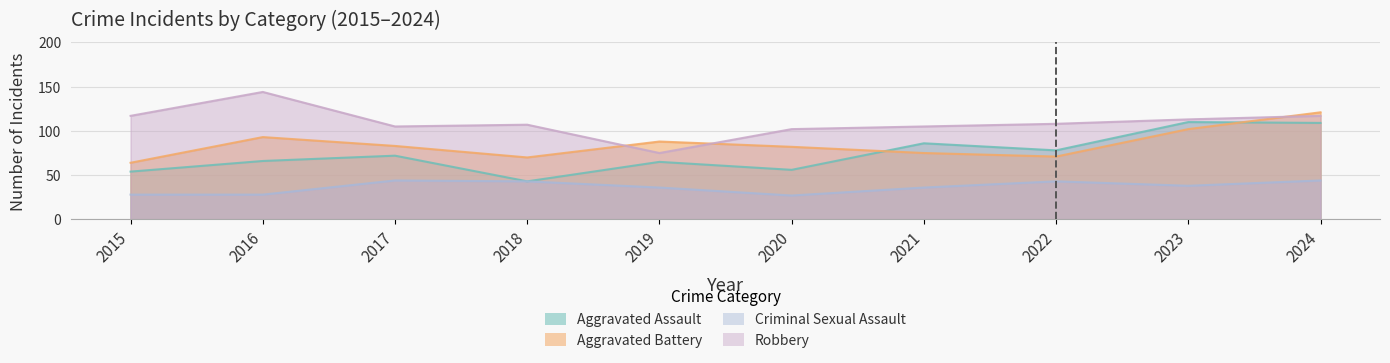

What is the difference between the second highest and minimum values in the Aggravated Assault series?

66